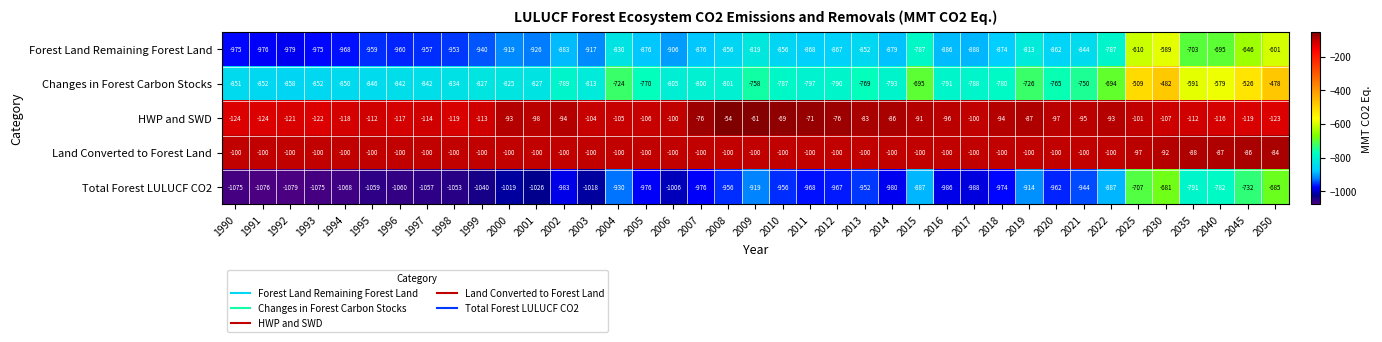

At which label is HWP and SWD closest to -89?

2015